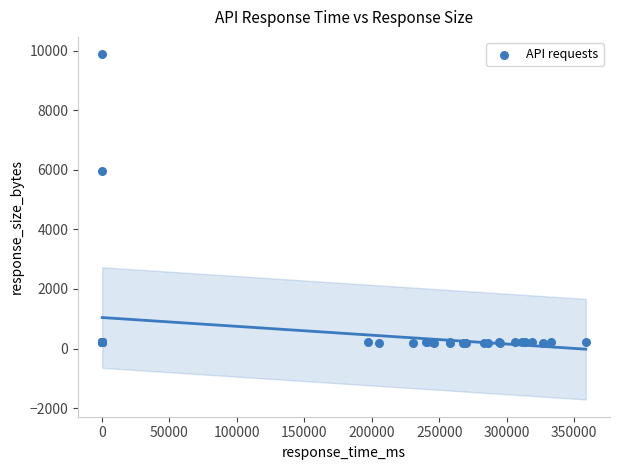

What Y value in the scatter plot is closest to 5044?

5970